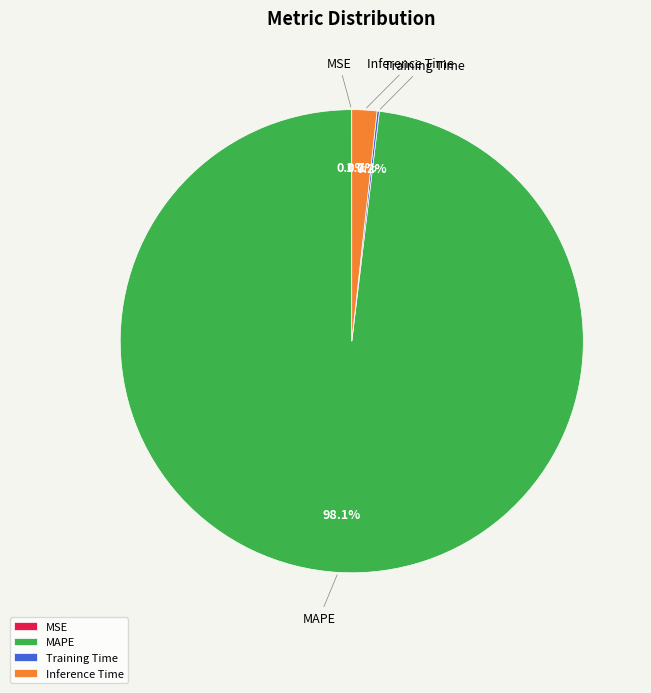

What is the largest slice in the pie chart?

MAPE